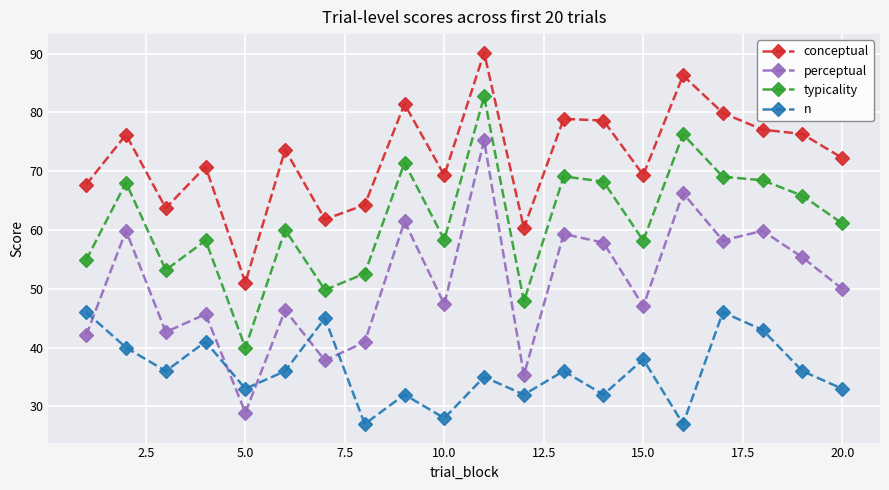

List the series in order of their peak value, lowest first.

n, perceptual, typicality, conceptual